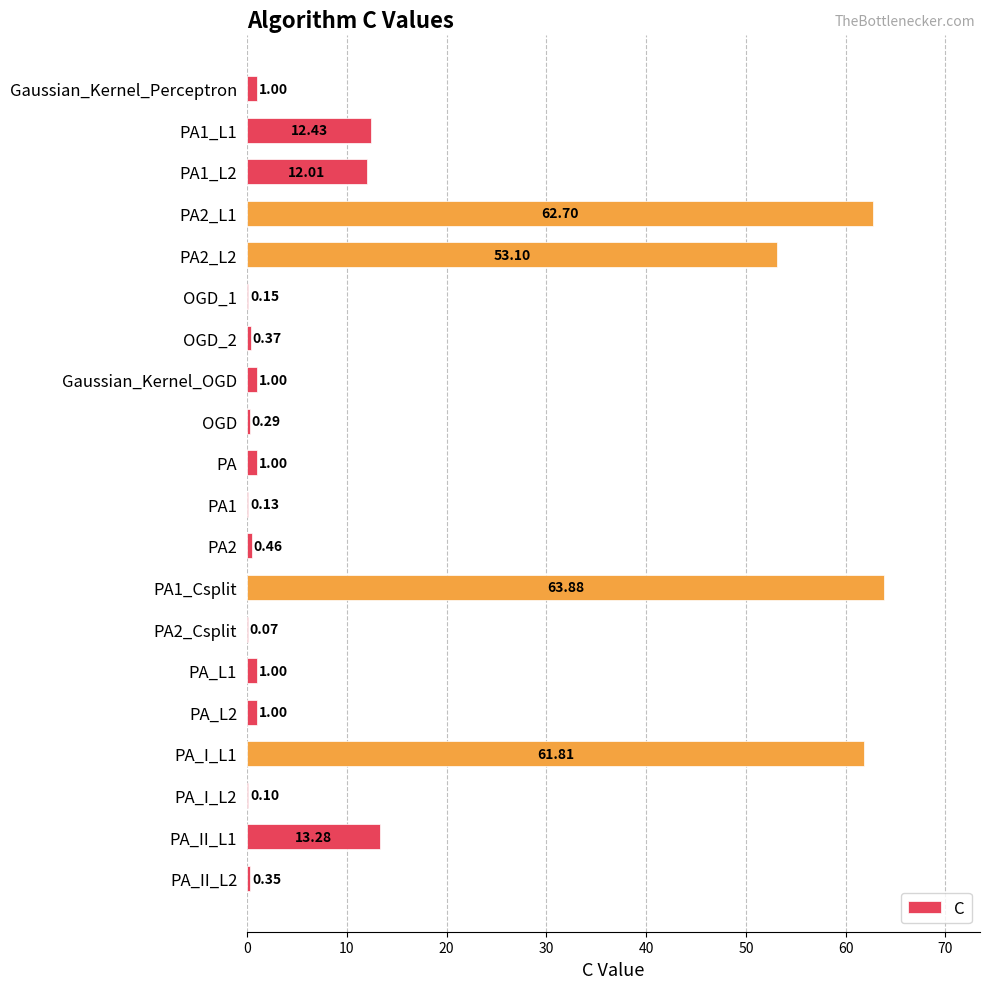

Approximately how many times larger is the value at PA compared to PA_L1?

1.0